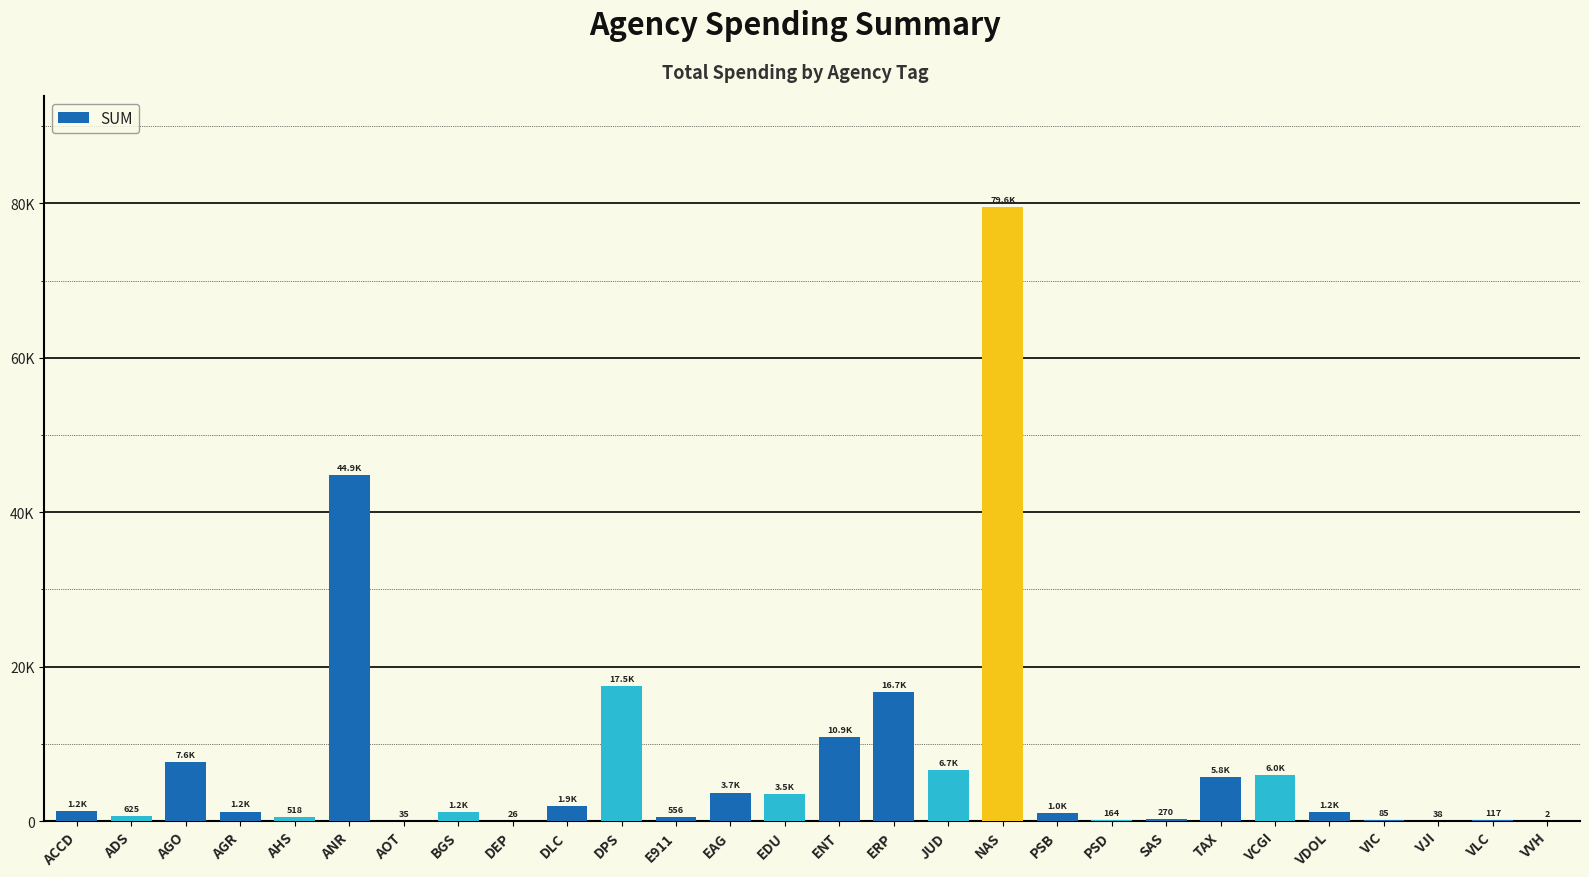

Are the bars horizontal?

No